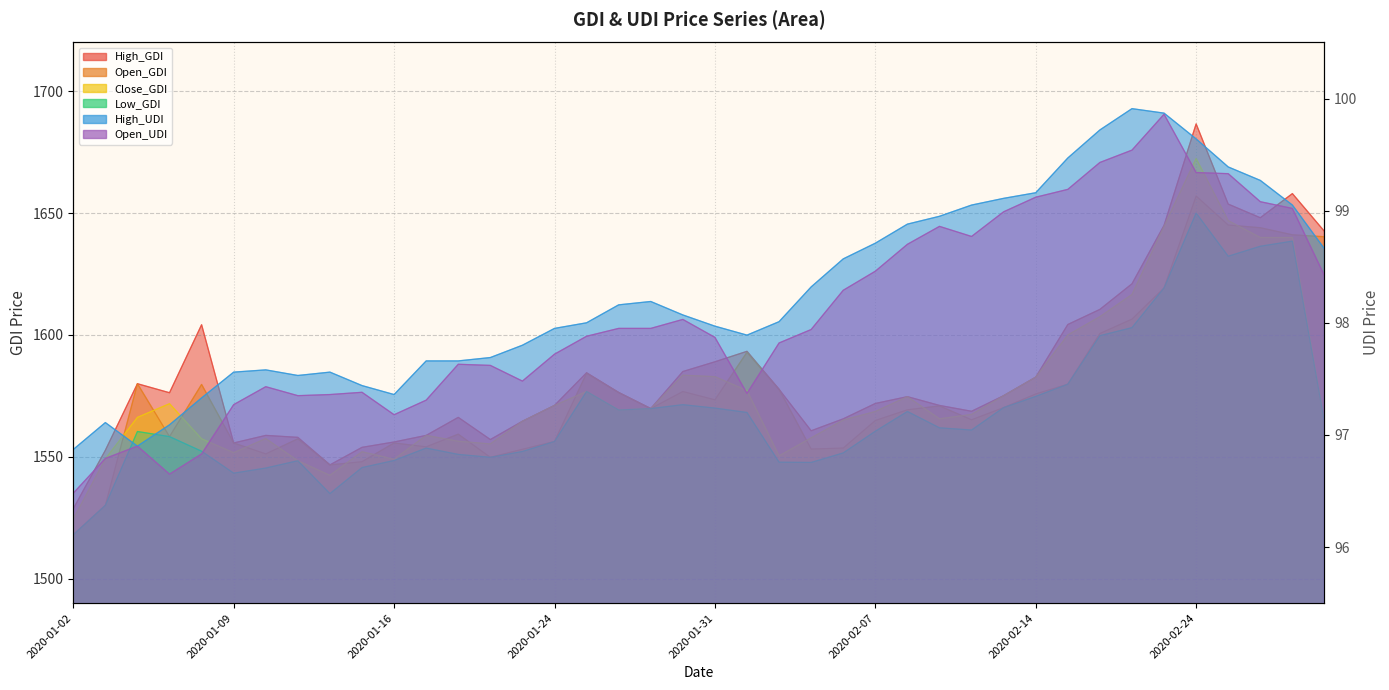

How many lines are shown in the chart?

6